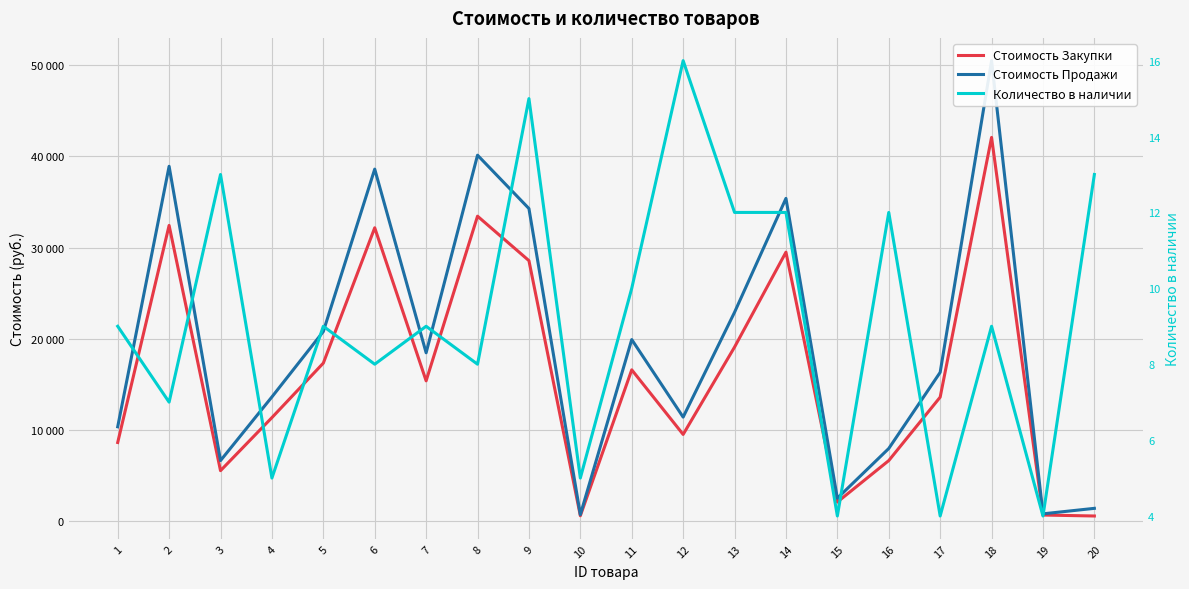

What is the minimum value for Стоимость Продажи?

702.0